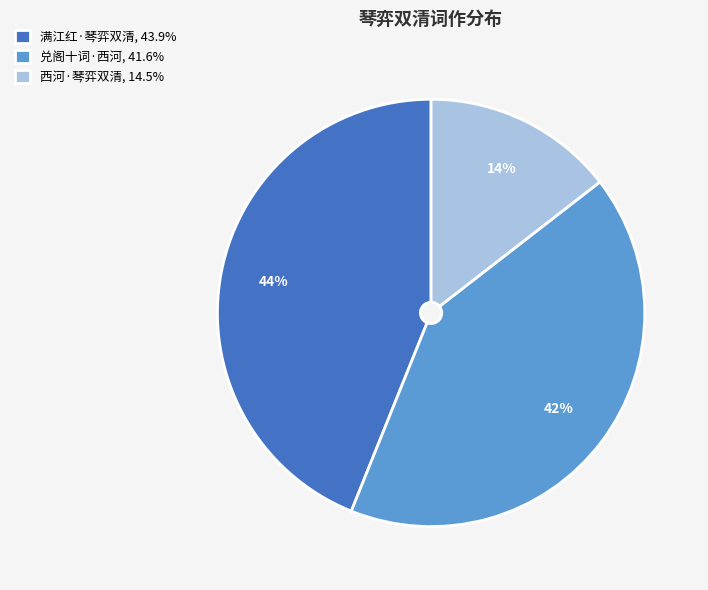

Combined, do 西河·琴弈双清, 14.5% and 满江红·琴弈双清, 43.9% account for over 50%?

Yes